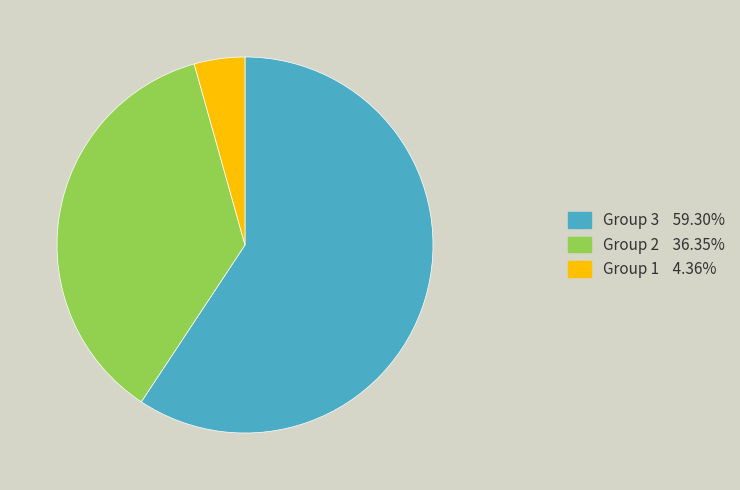

Is there any slice that represents more than half of the pie?

Yes